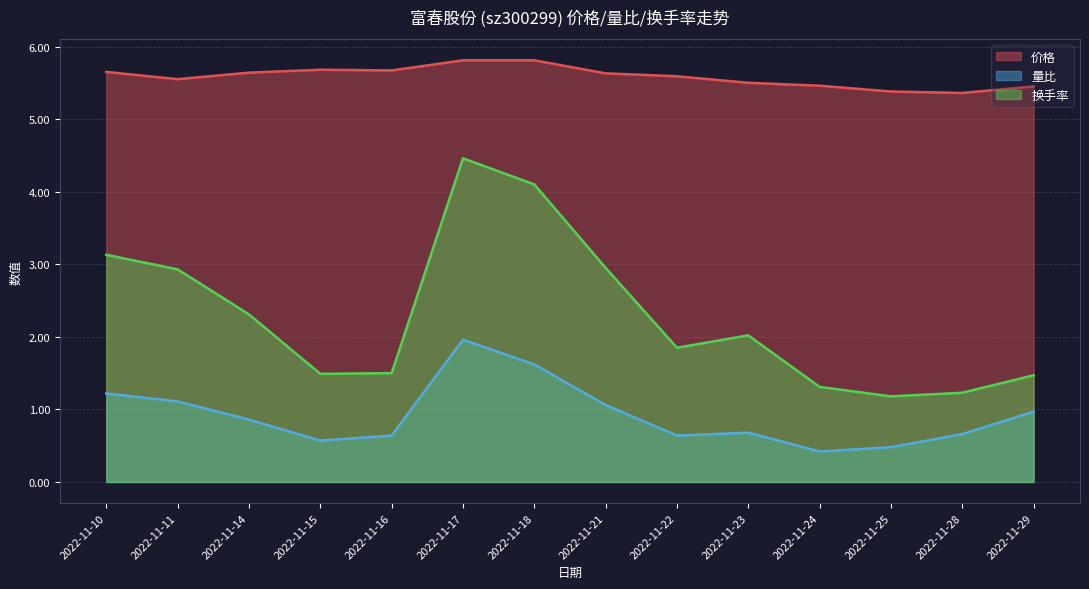

In 换手率, how many points are higher than both neighbors (excluding endpoints)?

2